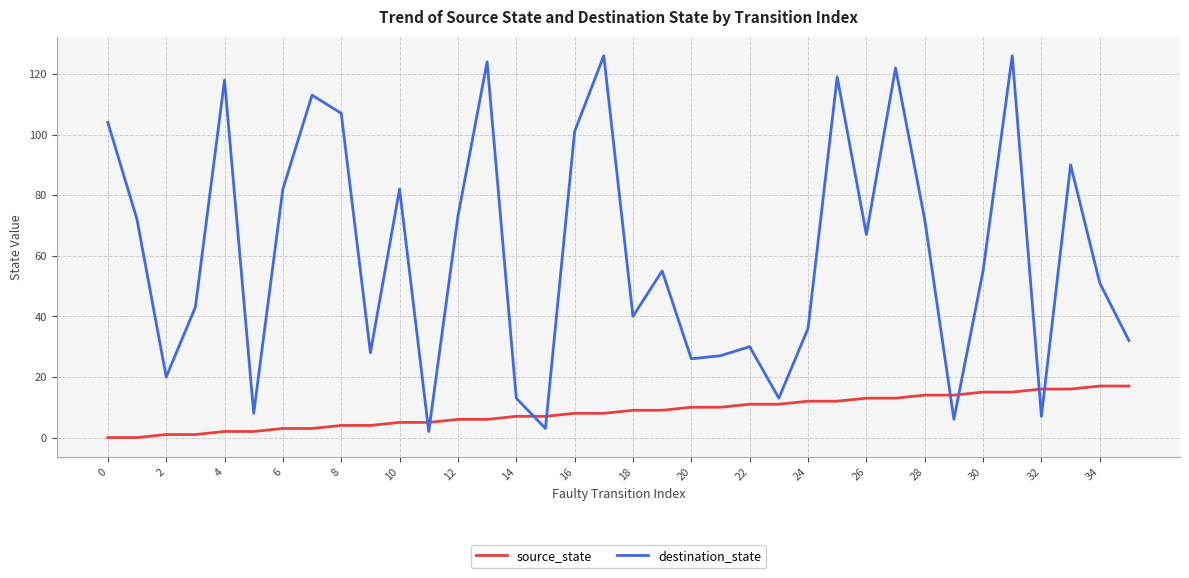

What is the difference between the maximum and minimum values in the destination_state series?

124